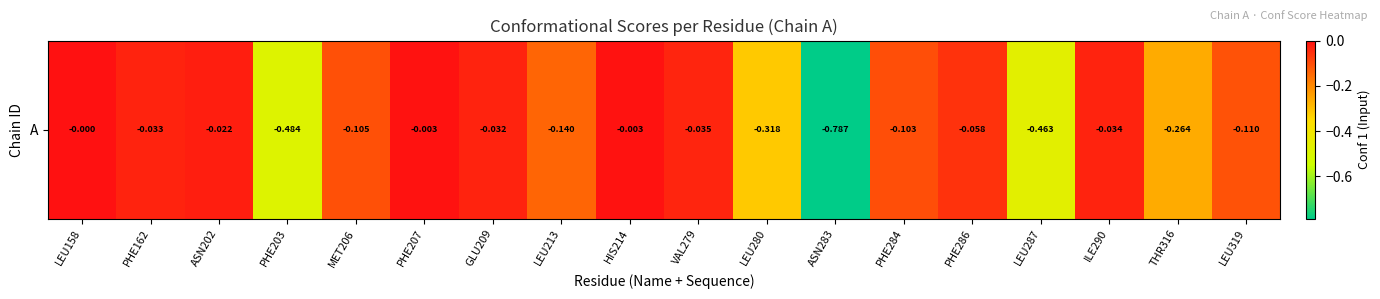

Reading left to right, what are all the values shown in this chart?

-0.0	-0.0	-0.0	-0.5	-0.1	-0.0	-0.0	-0.1	-0.0	-0.0	-0.3	-0.8	-0.1	-0.1	-0.5	-0.0	-0.3	-0.1